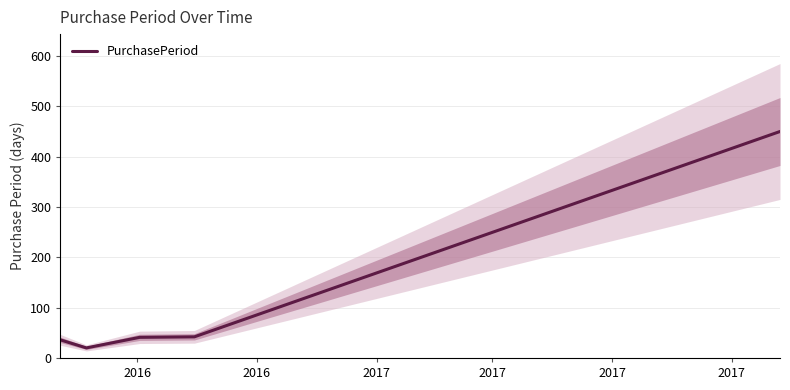

Reading left to right, extract all data points from this chart.

36	20	41	42	450